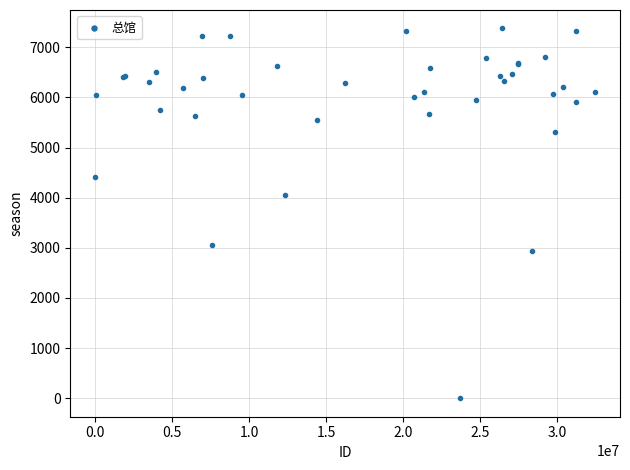

What Y value in the scatter plot is closest to 3687?

4056